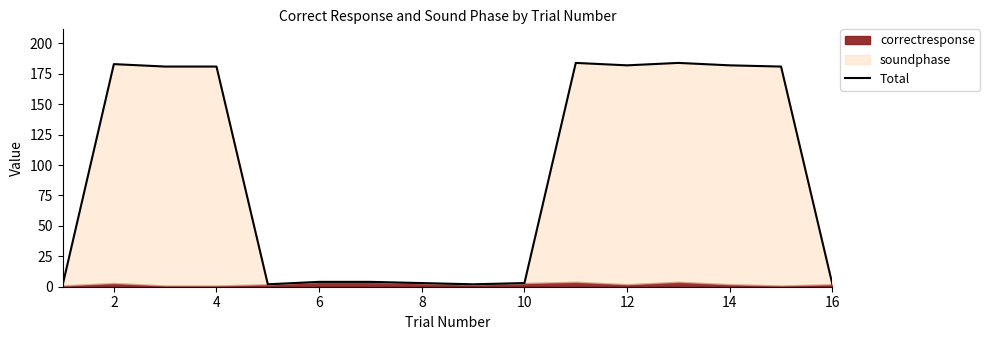

Reading left to right, what are all the values shown in this chart?

1	183	181	181	2	4	4	3	2	3	184	182	184	182	181	2